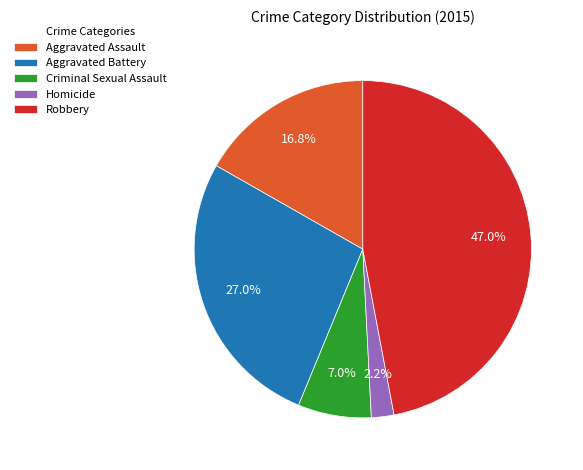

Which category has the biggest portion of the pie?

Robbery